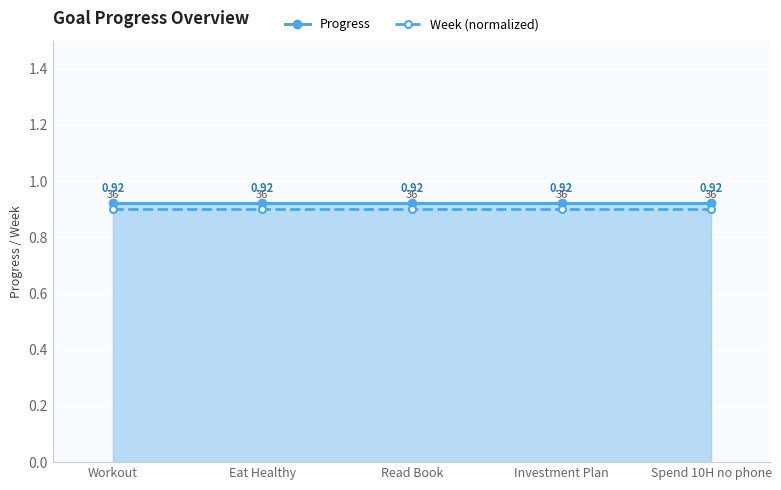

List the labels in order of Progress value, largest first.

Workout, Eat Healthy, Read Book, Investment Plan, Spend 10H no phone